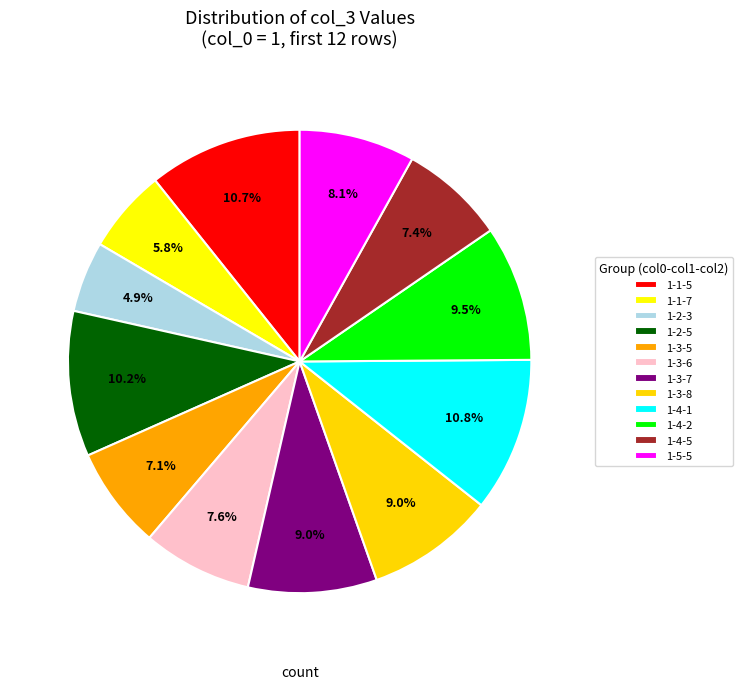

Count the number of slices in the pie.

12